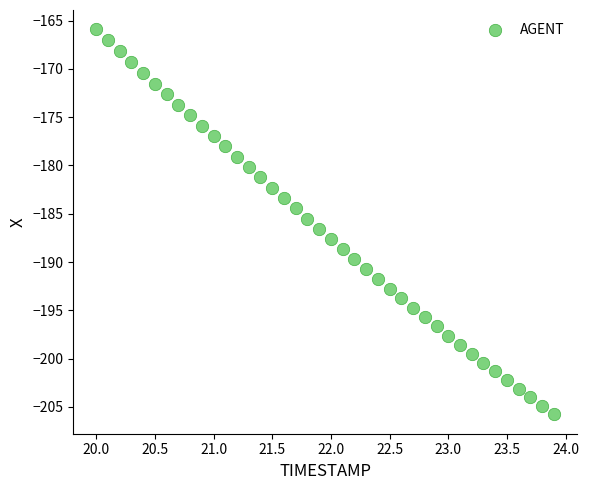

What is the range of Y values (max minus min)?

39.9